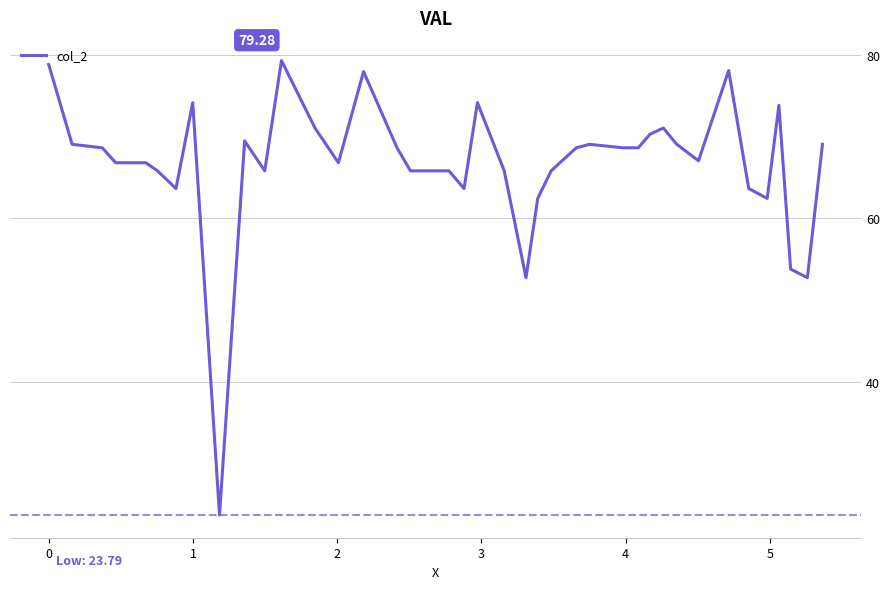

How many points are higher than both their immediate neighbors (excluding endpoints)?

9